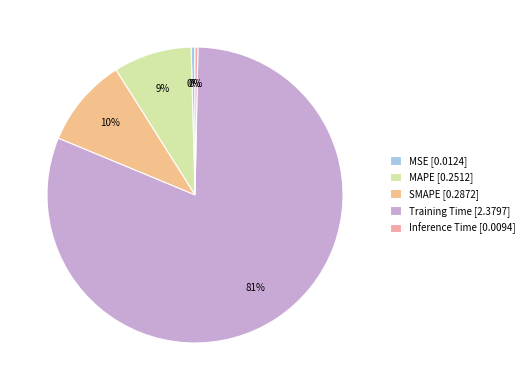

Approximately how many times larger is the value at MAPE compared to Training Time?

0.1